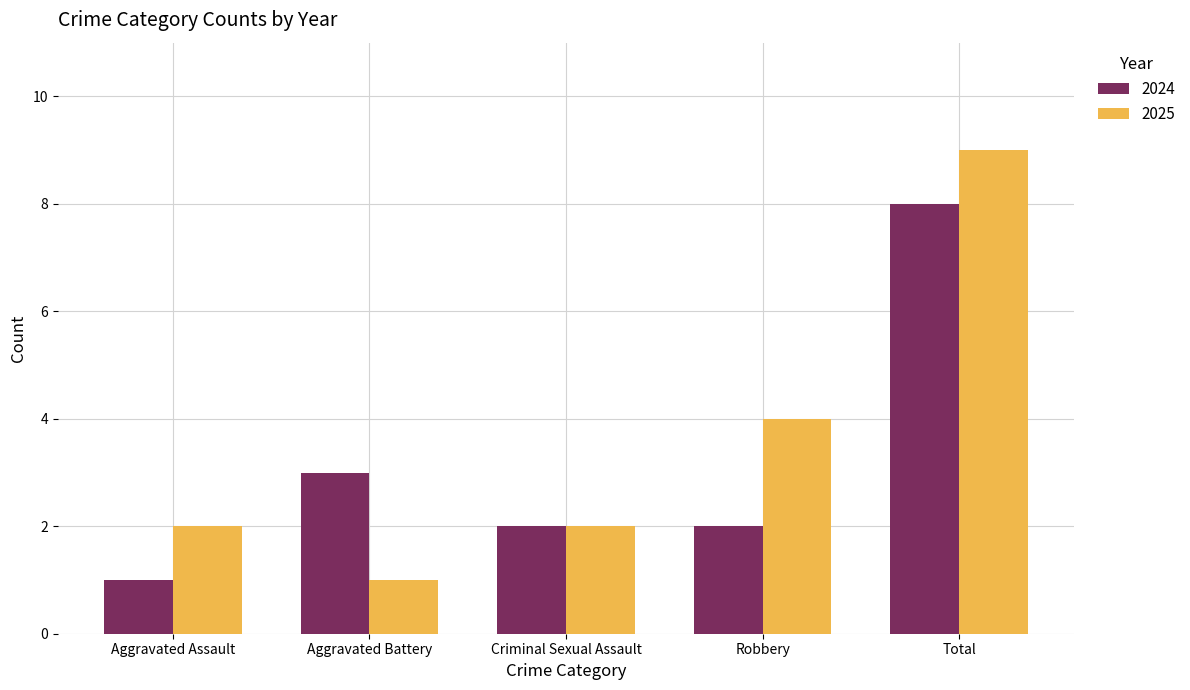

What is the difference between the maximum and minimum values in the 2025 series?

8